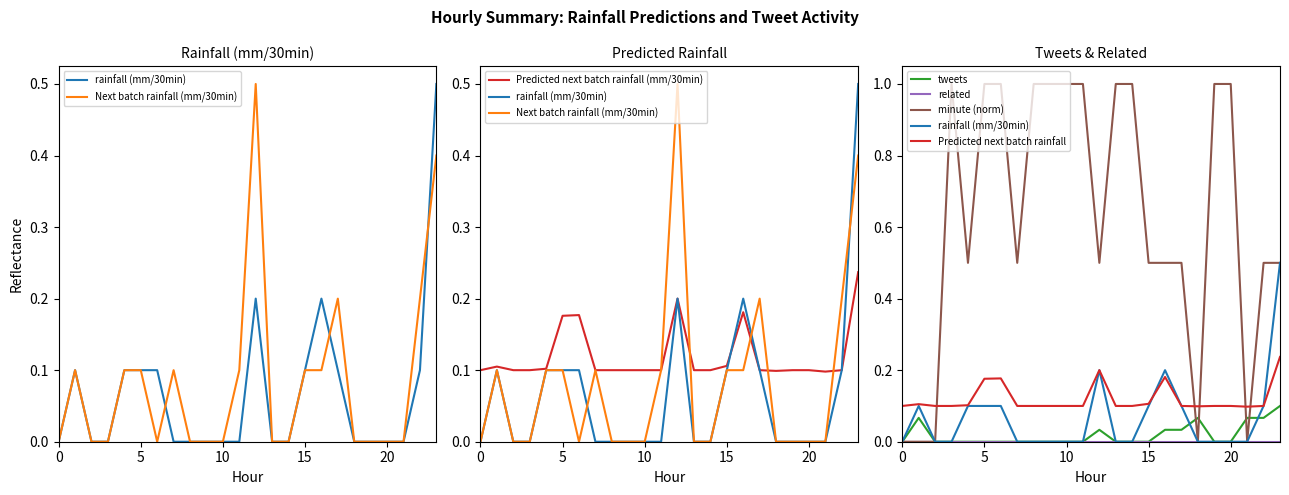

Is the value of minute at 5 greater than the value of Predicted next batch rainfall (mm/30min) at 14?

Yes